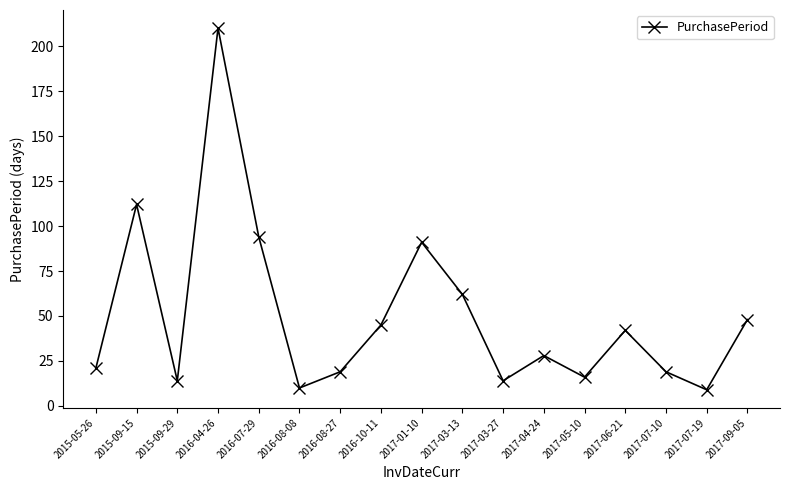

Reading left to right, transcribe all the data shown in this chart.

21	112	14	210	94	10	19	45	91	62	14	28	16	42	19	9	48